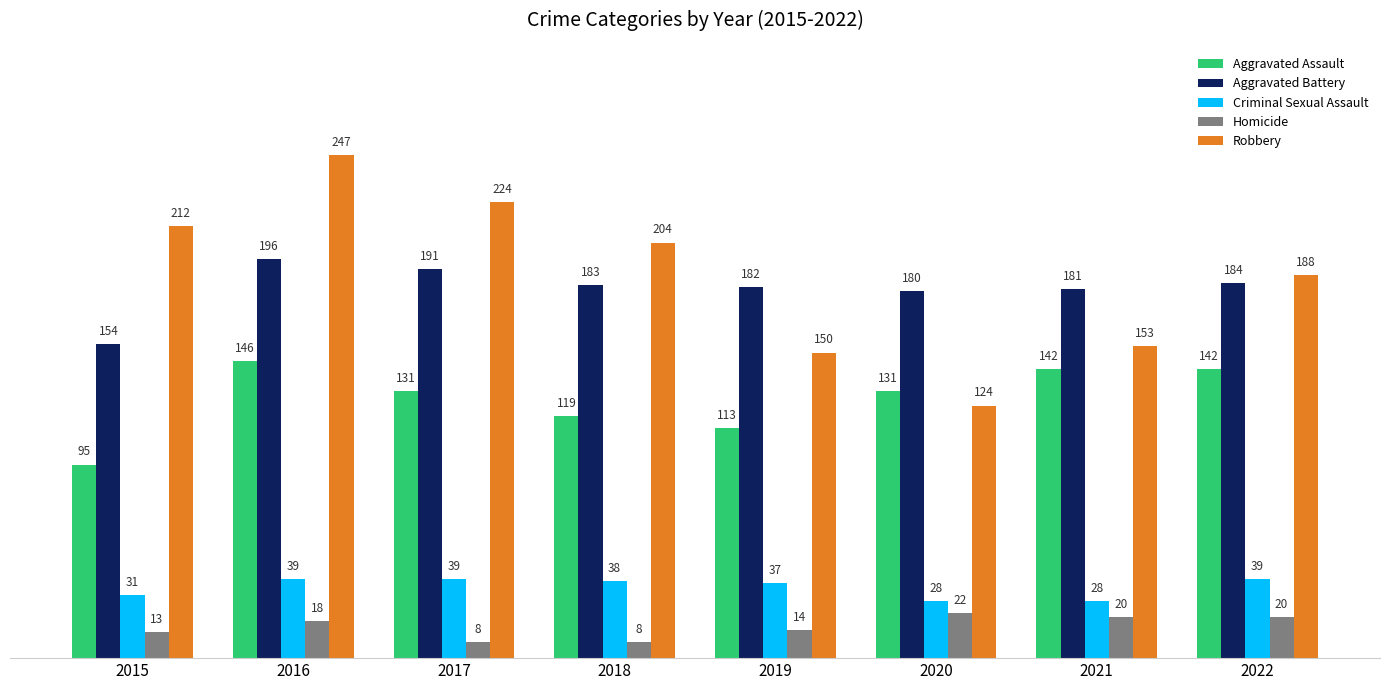

True or false: Robbery has a value of 224 at 2017.

True